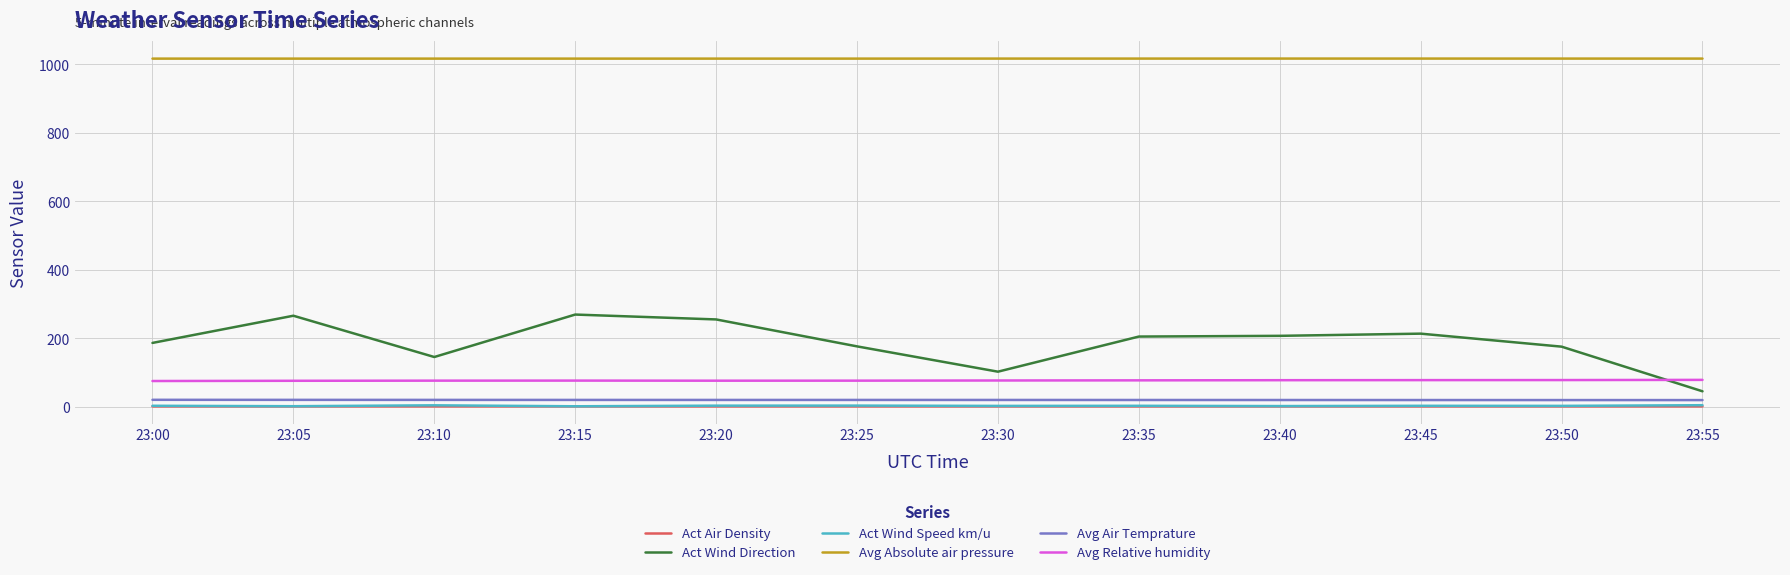

Which series has the widest spread of values?

Act Wind Direction